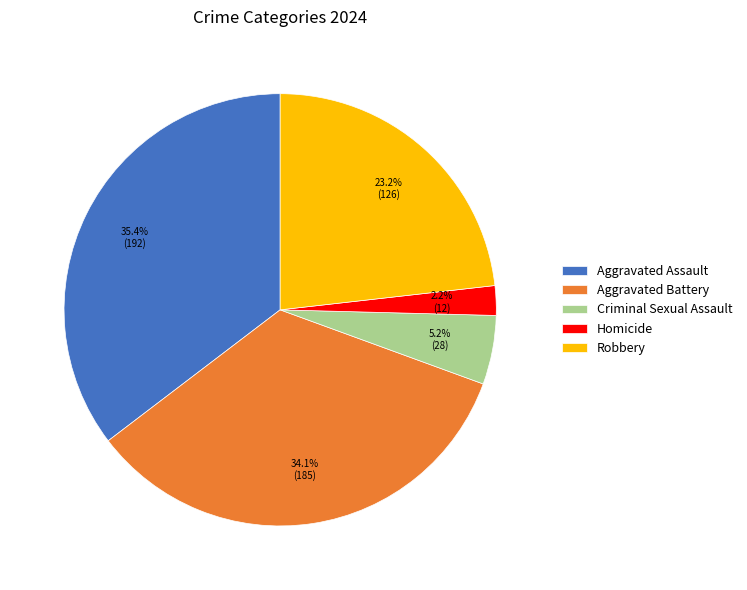

Does any single category account for the majority?

No